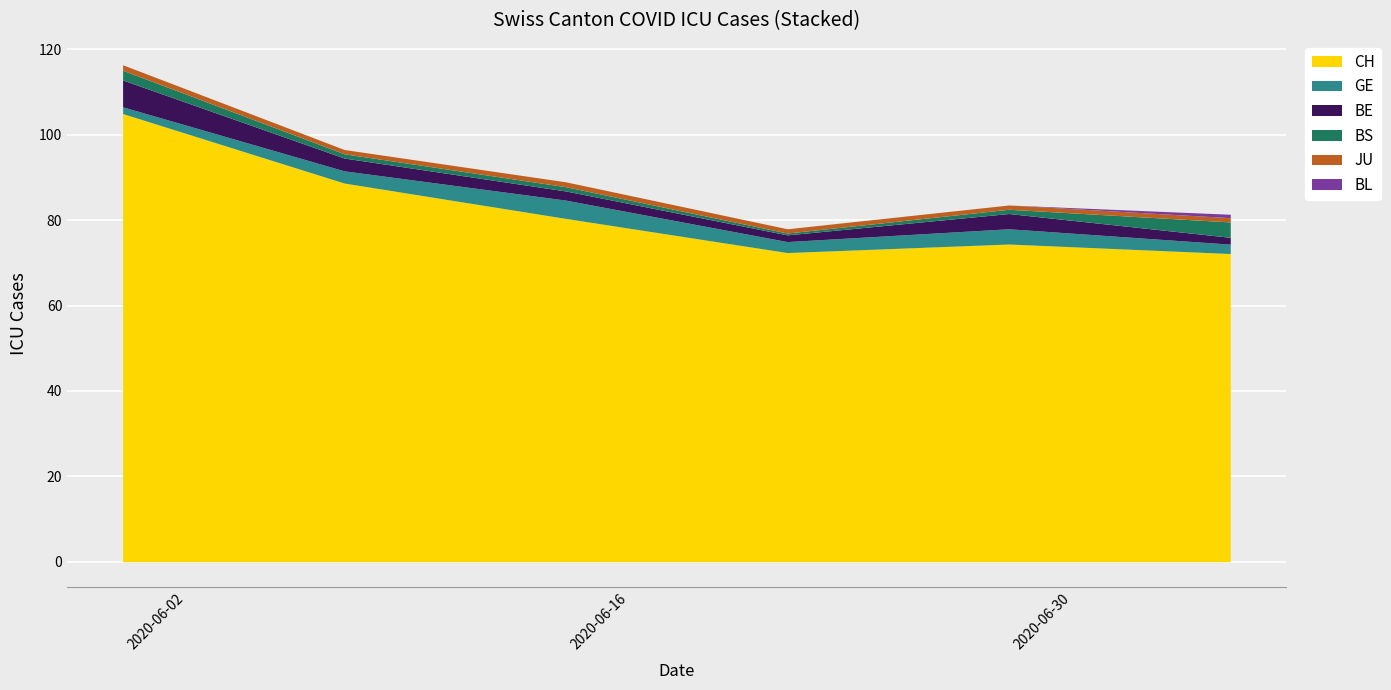

True or false: JU and CH cross at least once.

False